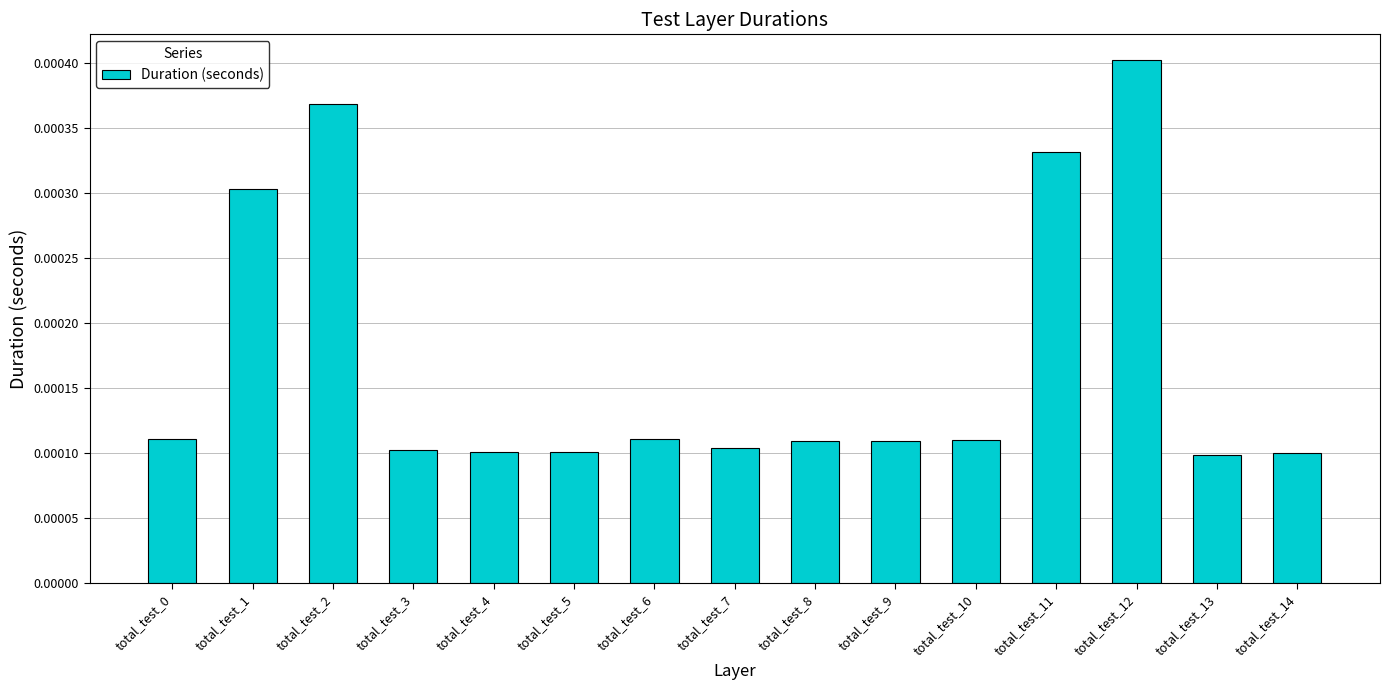

Between total_test_6 and total_test_13, which is larger?

total_test_6